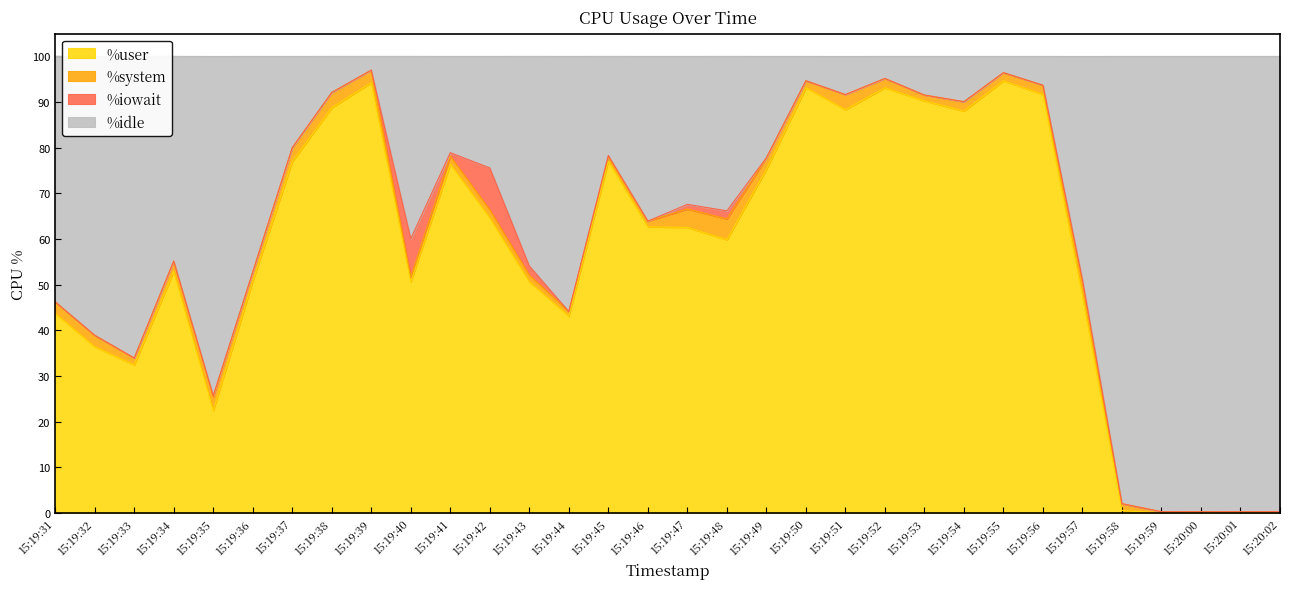

Which series has the largest total across all categories?

%idle